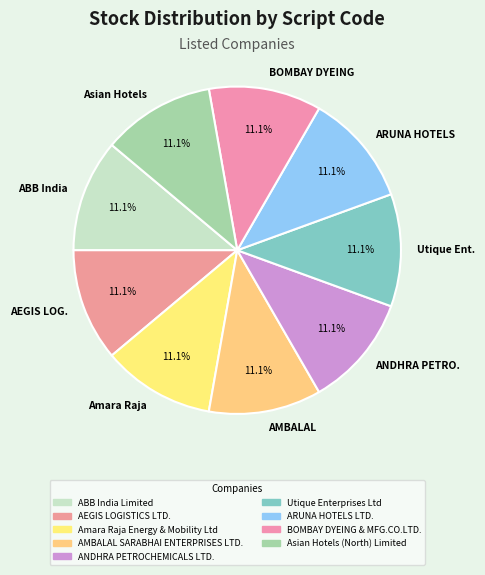

Count the number of slices in the pie.

9